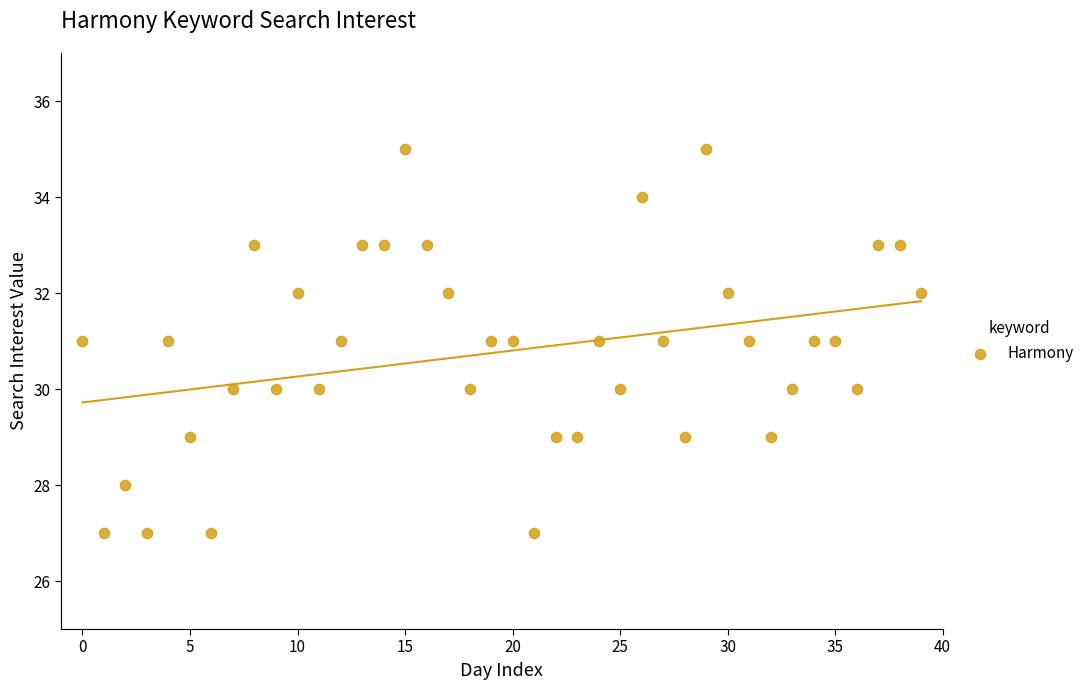

What is the range of Y values (max minus min)?

8